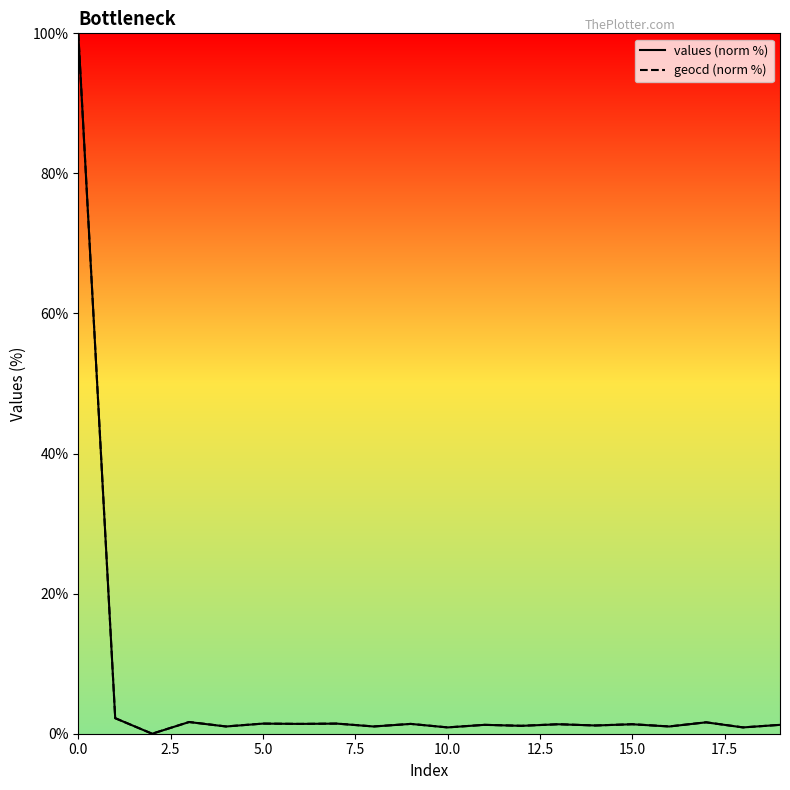

The geocd (norm %) series shows 60.7 at 0.0. True or false?

False